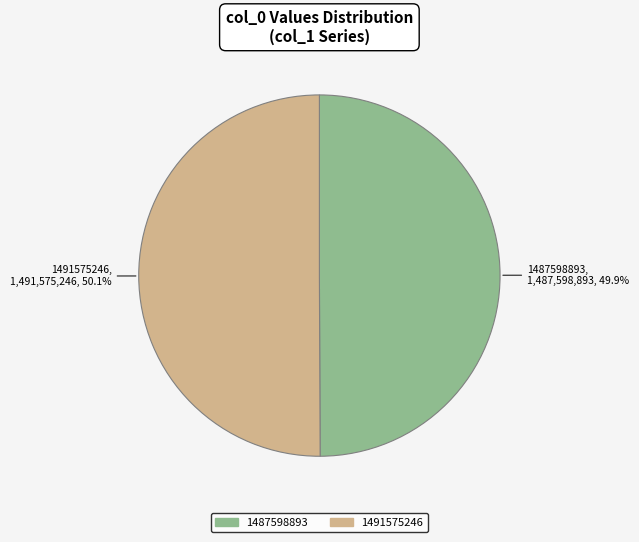

Combined, what portion of the pie is 1487598893 and 1491575246?

100.0%